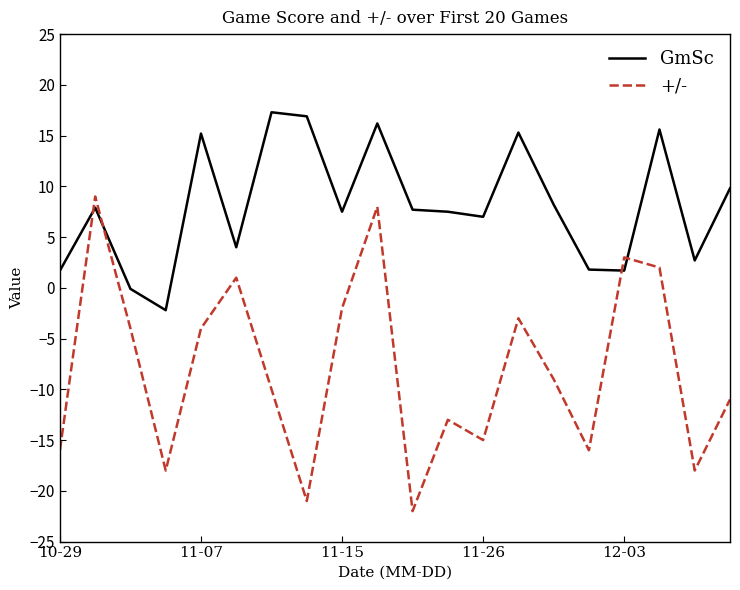

Which series has the largest range (max minus min)?

+/-